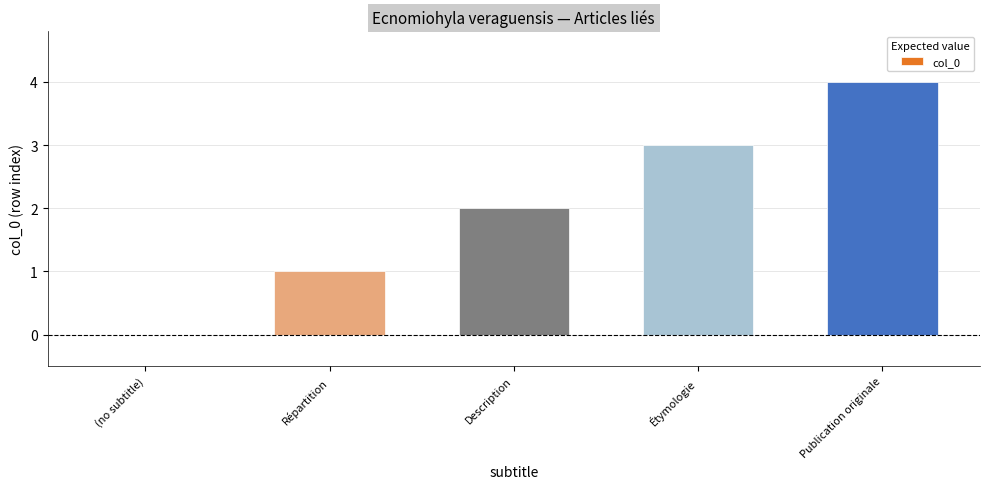

Are the bars horizontal?

No